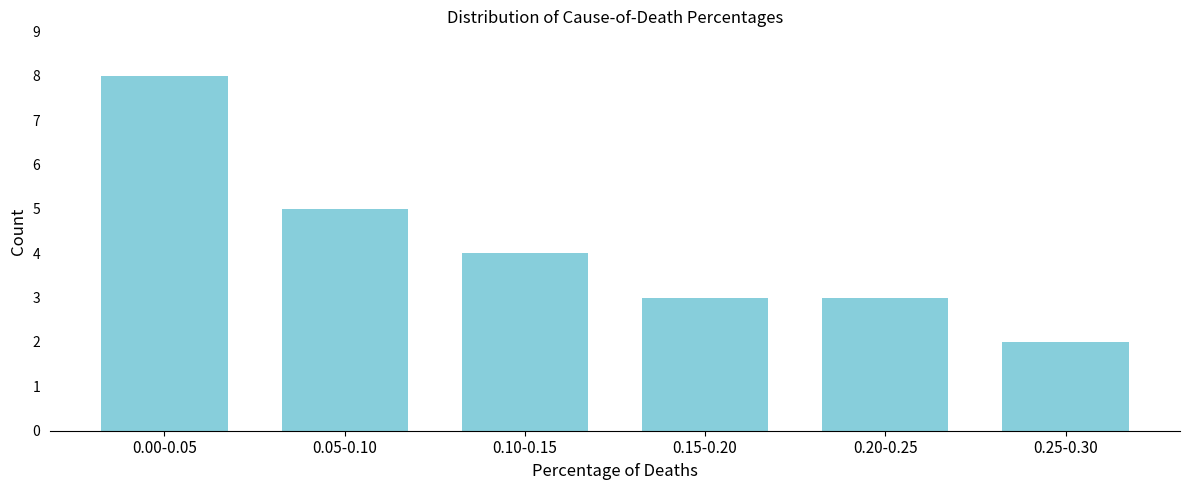

Reading left to right, transcribe all the data shown in this chart.

0.00-0.05=8	0.05-0.10=5	0.10-0.15=4	0.15-0.20=3	0.20-0.25=3	0.25-0.30=2